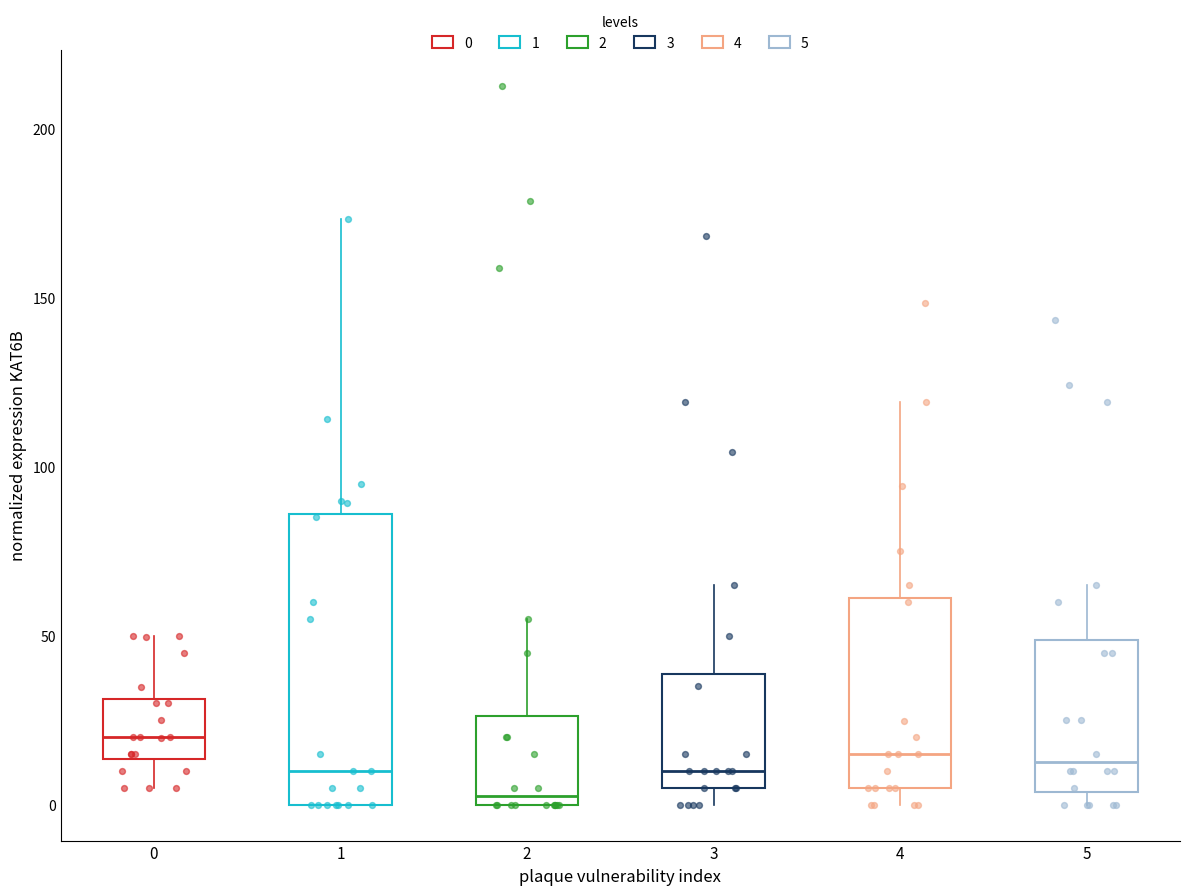

Reading left to right, transcribe this box plot: for each box, give where its median line is, the range the box spans, and where its two whiskers end, as read against the y-axis. The values are not printed on the chart, so give them approximately, as read against the axis.

0: median 20, box 15 to 30, whiskers 5 to 50
1: median 10, box 0 to 85, whiskers 0 to 175
2: median 0 (just above the box's lower edge), box 0 to 25, whiskers 0 to 55
3: median 10, box 5 to 40, whiskers 0 to 65
4: median 15, box 5 to 60, whiskers 0 to 120
5: median 15, box 5 to 50, whiskers 0 to 65